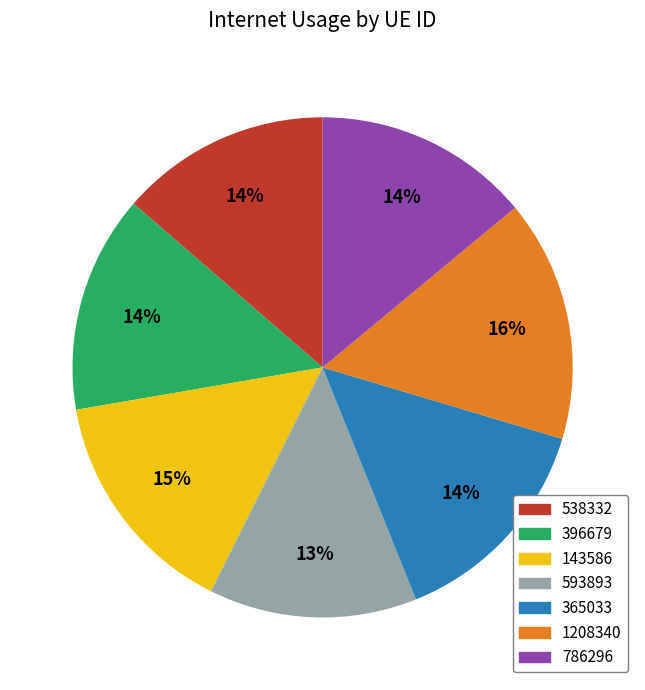

Which category has the biggest portion of the pie?

1208340